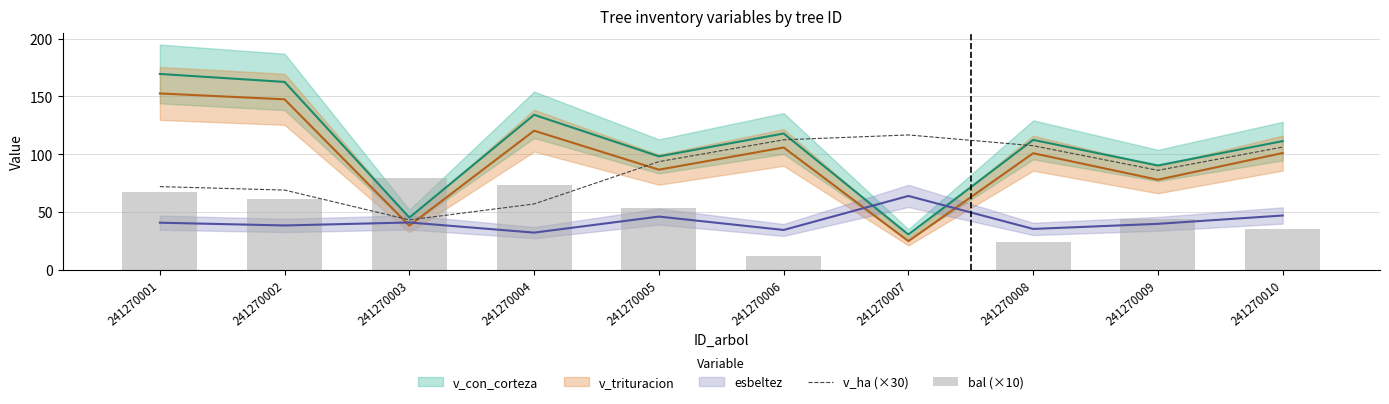

At which label does v_ha (×30) reach its minimum?

241270003